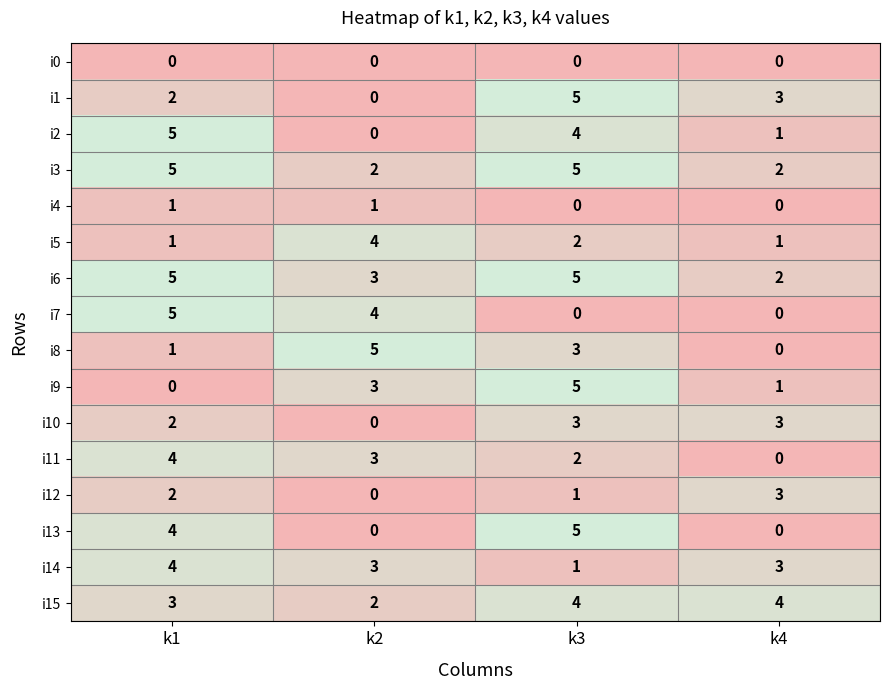

Is it true that i4 equals 1 at k2?

True